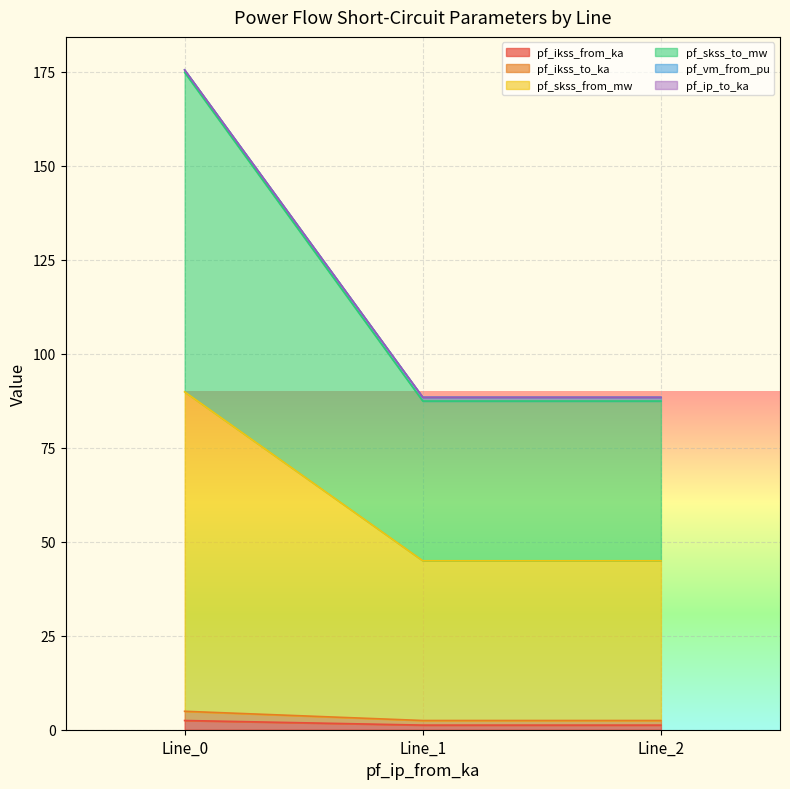

True or false: pf_skss_from_mw has a value of 150.2 at Line_2.

False